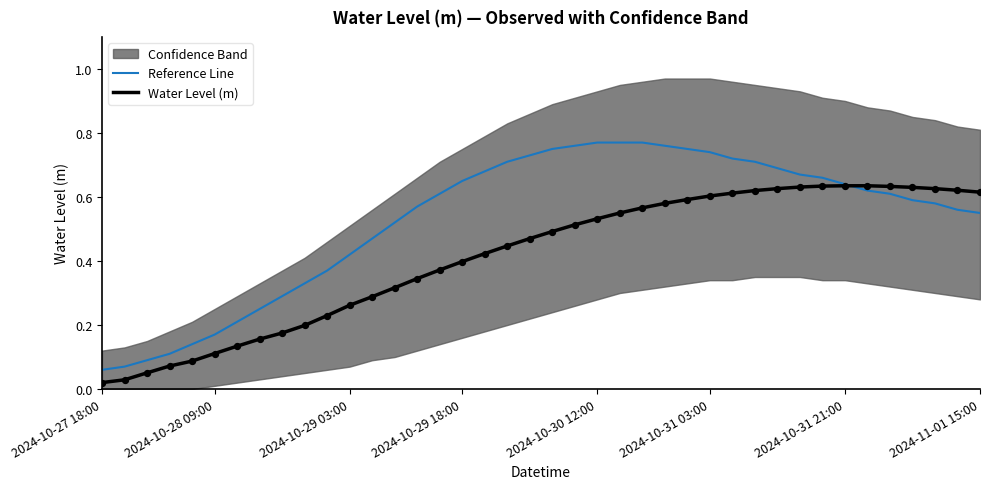

What is the total value across all series at 26?

1.3